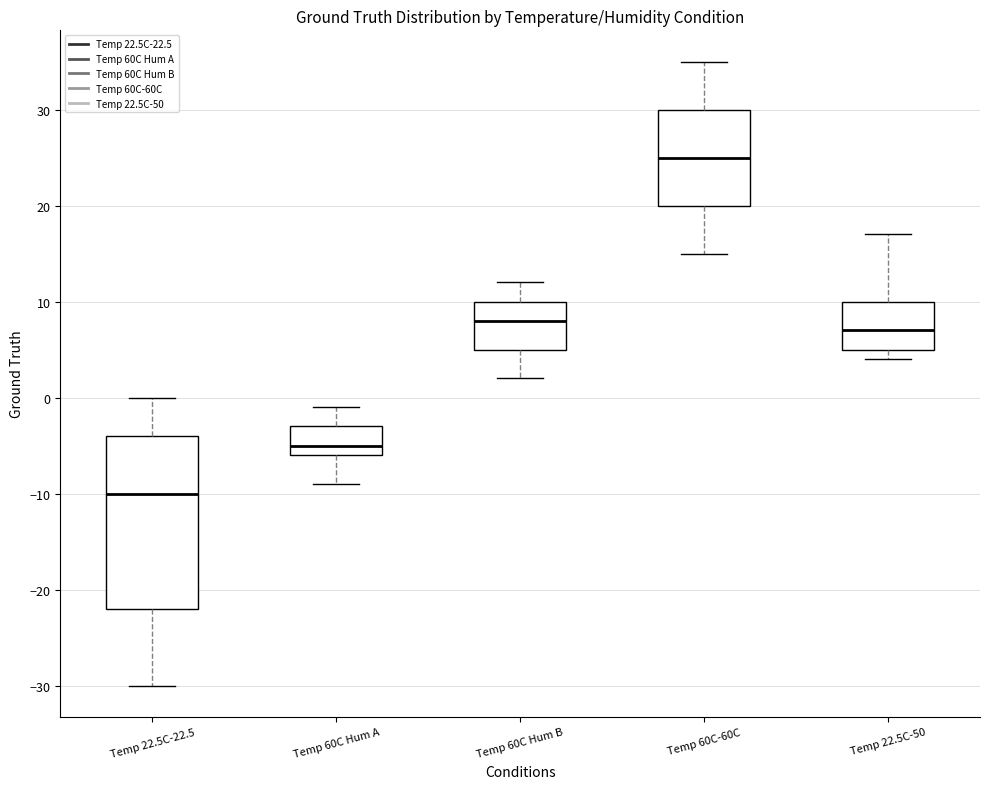

Which box's median line is the lowest?

Temp 22.5C-22.5